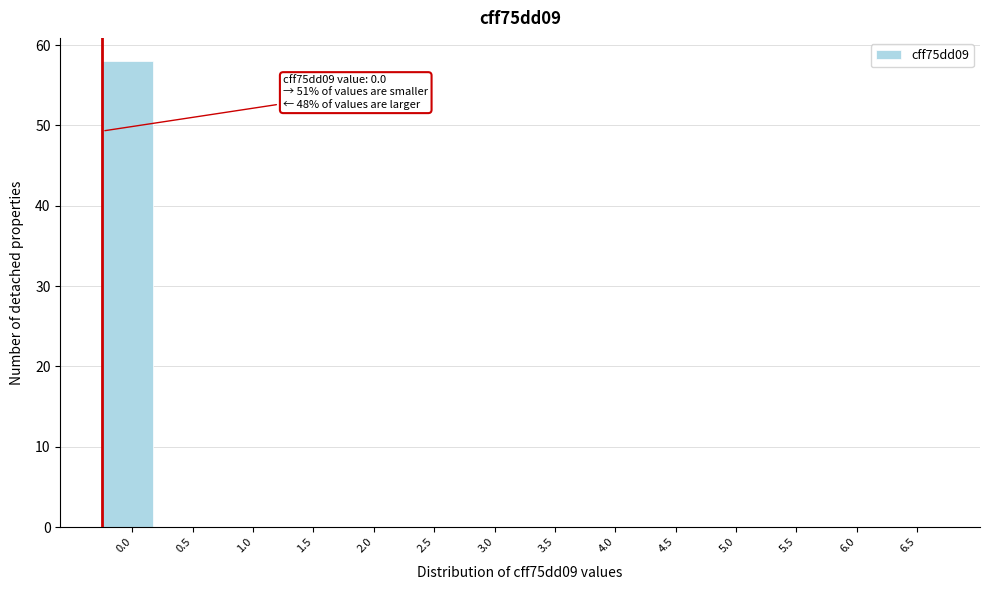

Reading right to left, transcribe all the data shown in this chart.

6.5=0	6.0=0	5.5=0	5.0=0	4.5=0	4.0=0	3.5=0	3.0=0	2.5=0	2.0=0	1.5=0	1.0=0	0.5=0	0.0=58